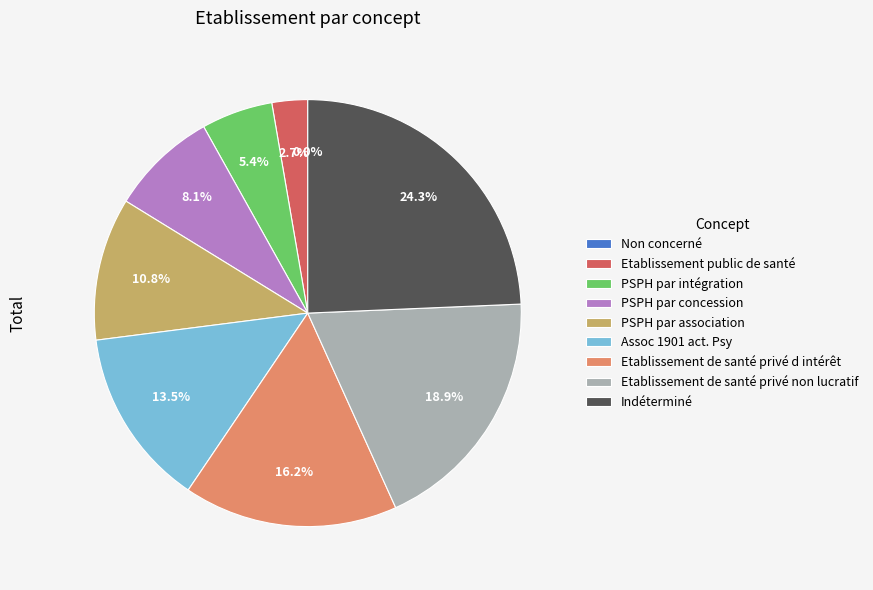

Does any single category account for the majority?

No